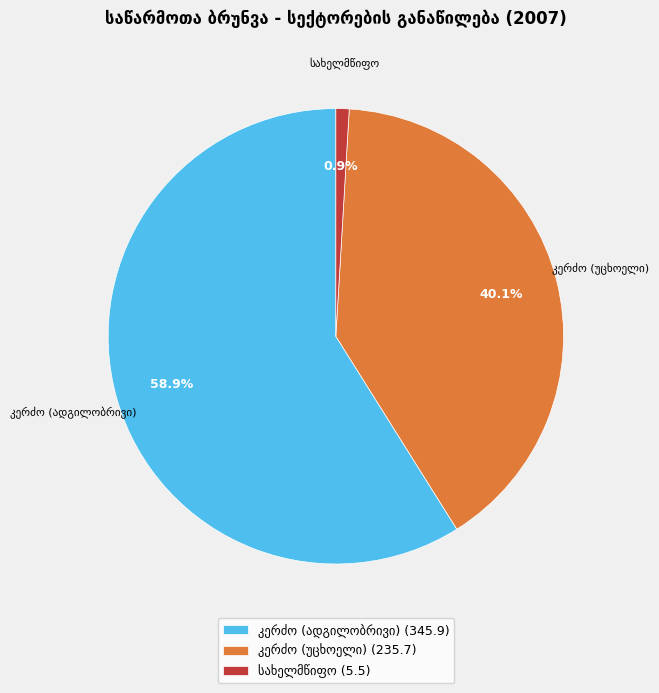

Is there any slice that represents more than half of the pie?

Yes